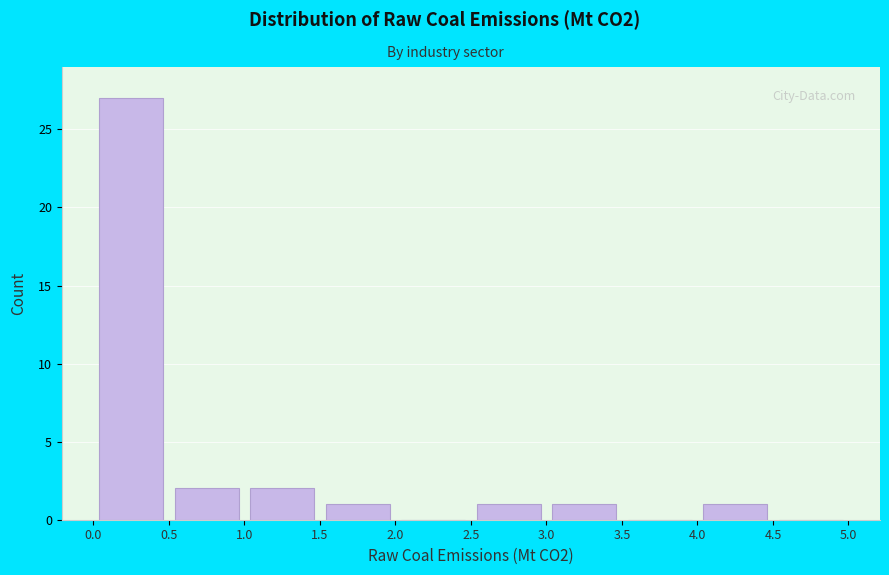

How tall is the bar that spans 0.0 to 0.5 on the x-axis? The values are not printed on the chart, so give them approximately, as read against the axis.

27